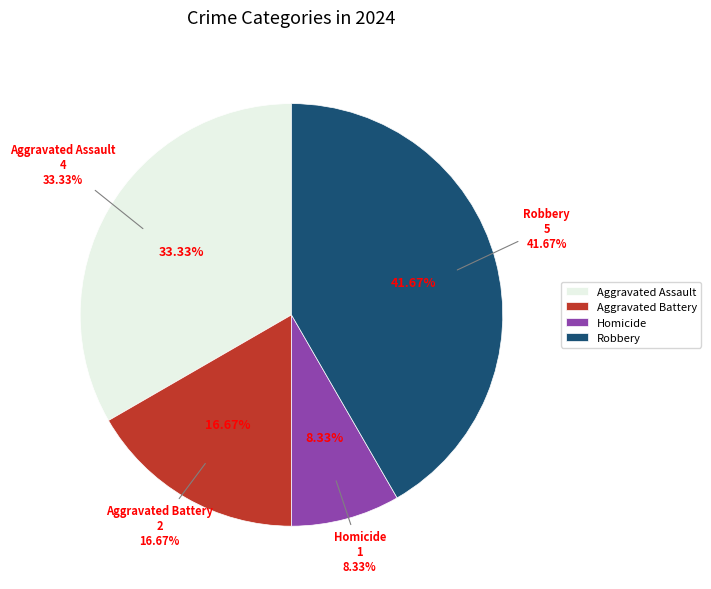

To the nearest percent, what is the difference between the Homicide and Aggravated Battery slice percentages?

8%